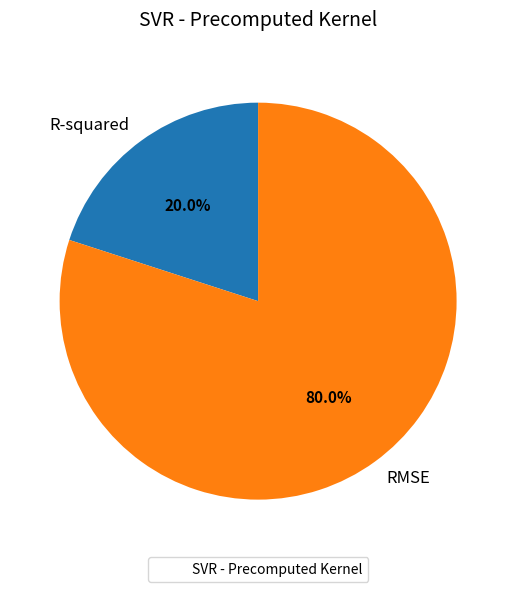

To the nearest percent, what portion does RMSE represent?

80%